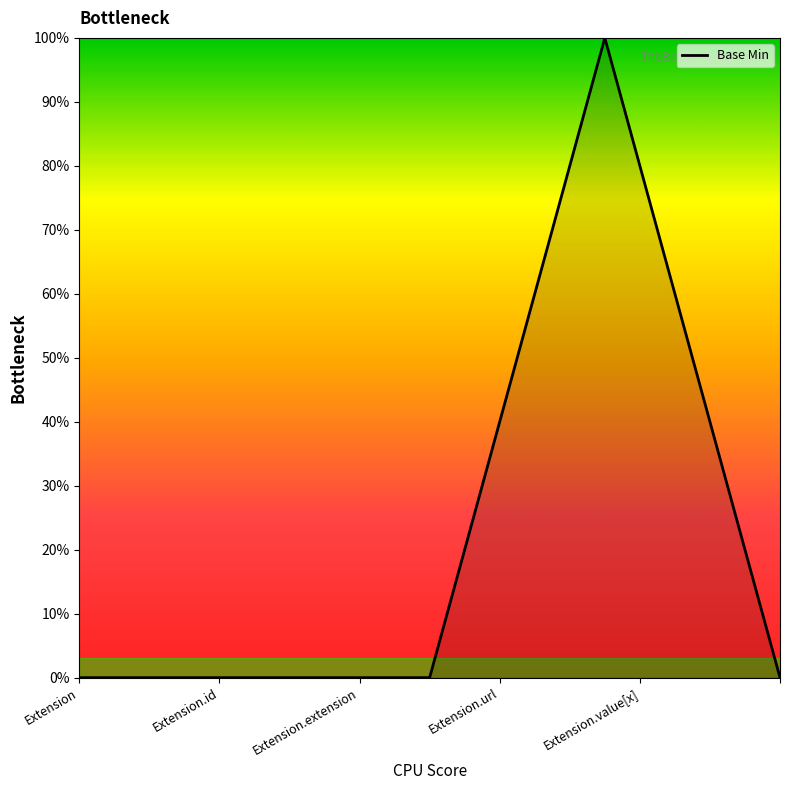

What is the sum of all values?

1